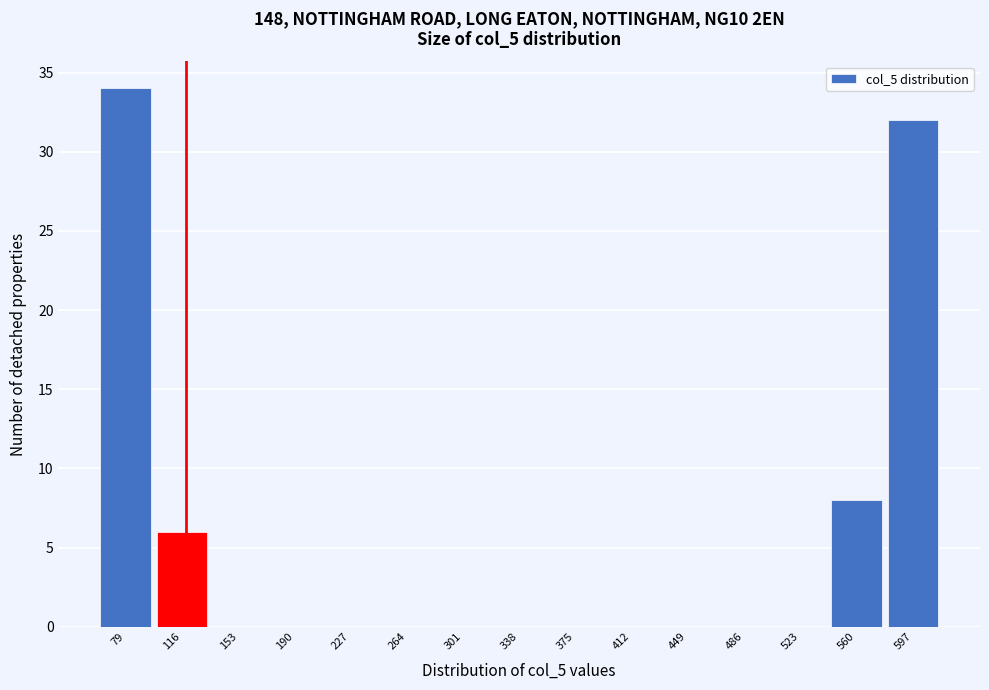

Reading left to right, transcribe this chart: for each bar, give the range it covers on the x-axis and its height. Neither the bar edges nor the heights are printed on the chart, so give them approximately, as read against the axes.

60 to 100: 34
100 to 135: 6
135 to 170: 0
170 to 210: 0
210 to 245: 0
245 to 285: 0
285 to 320: 0
320 to 355: 0
355 to 395: 0
395 to 430: 0
430 to 470: 0
470 to 505: 0
505 to 540: 0
540 to 580: 8
580 to 615: 32